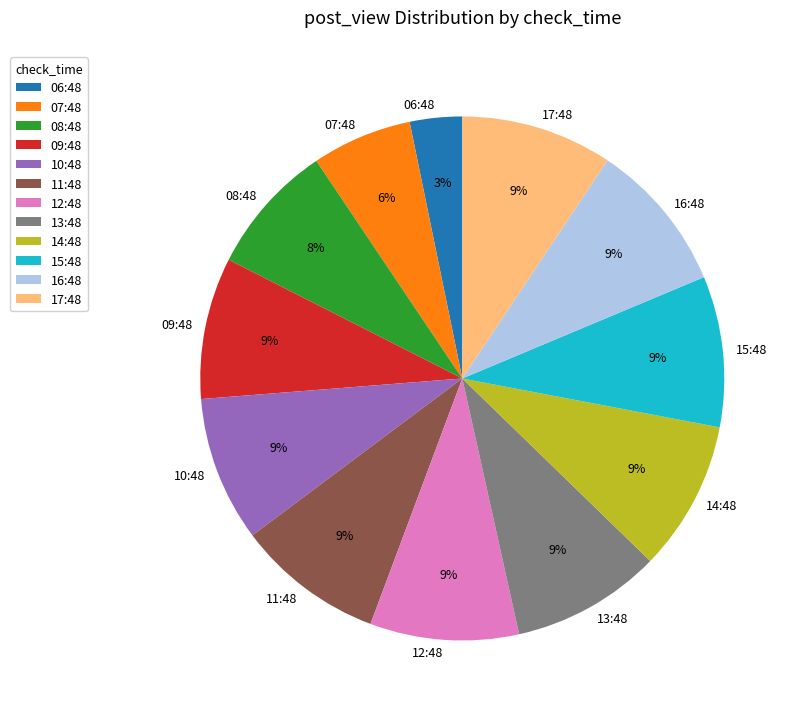

To the nearest percent, what is the average slice percentage?

8%